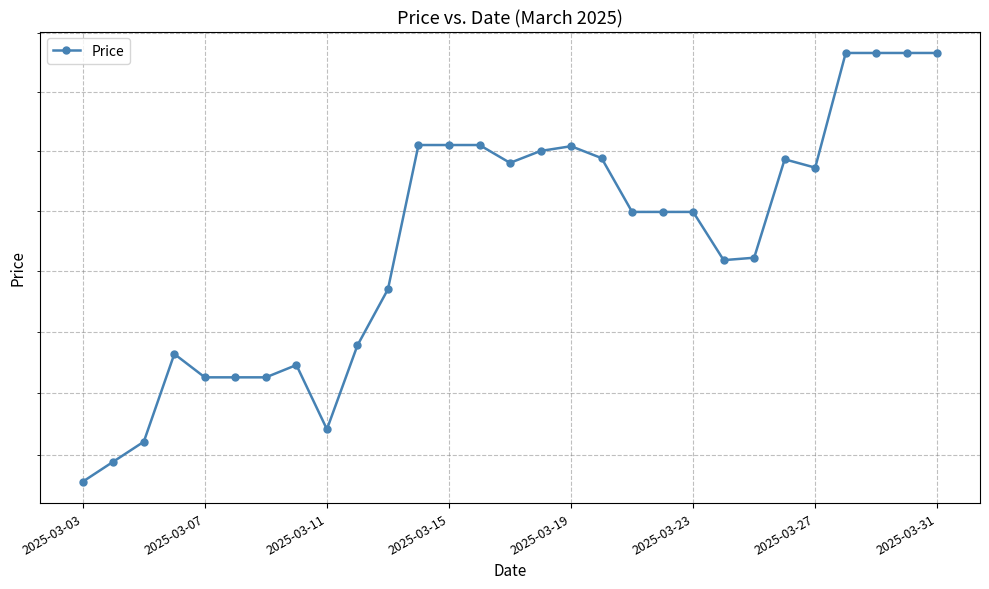

The value at 17 is 5444. True or false?

True